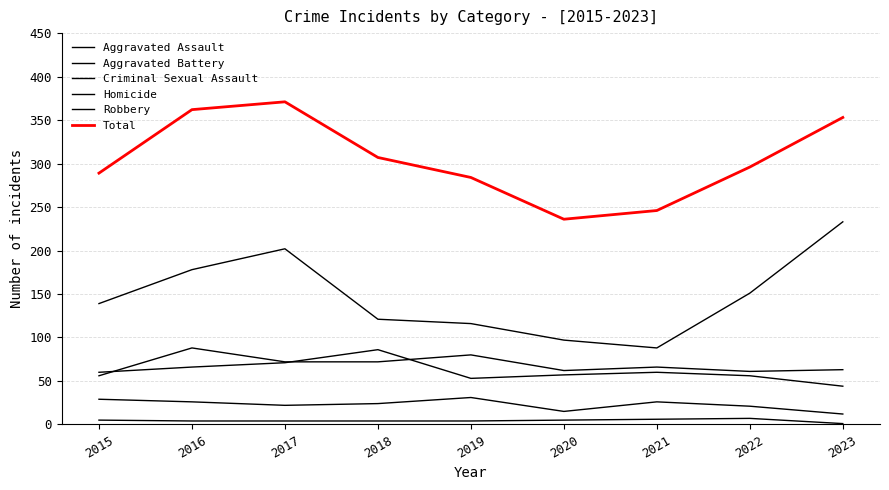

What is the difference between the Aggravated Battery values at 2020 and 2016?

9